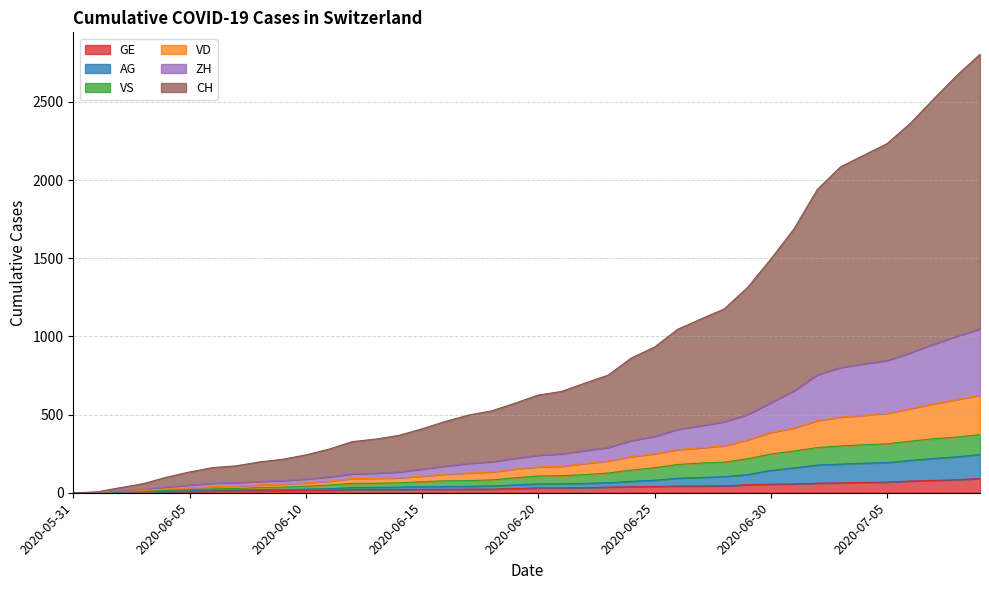

How many lines are shown in the chart?

6